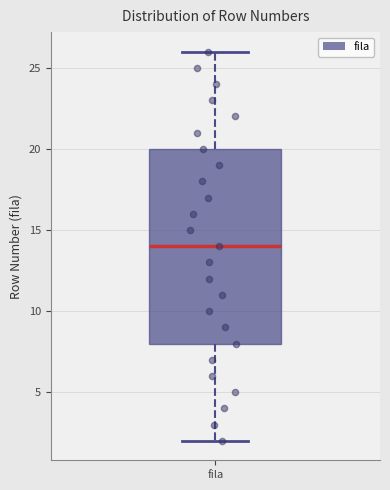

Where does the lower whisker of the box for fila end on the y-axis? The values are not printed on the chart, so give them approximately, as read against the axis.

2